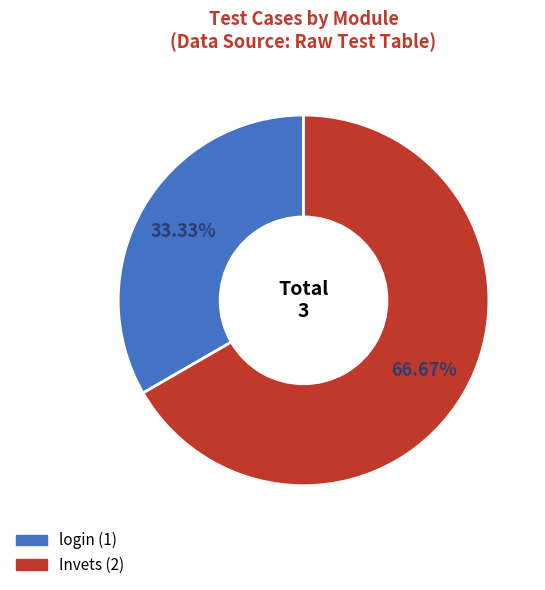

Approximately how many times larger is the value at login compared to Invets?

0.5